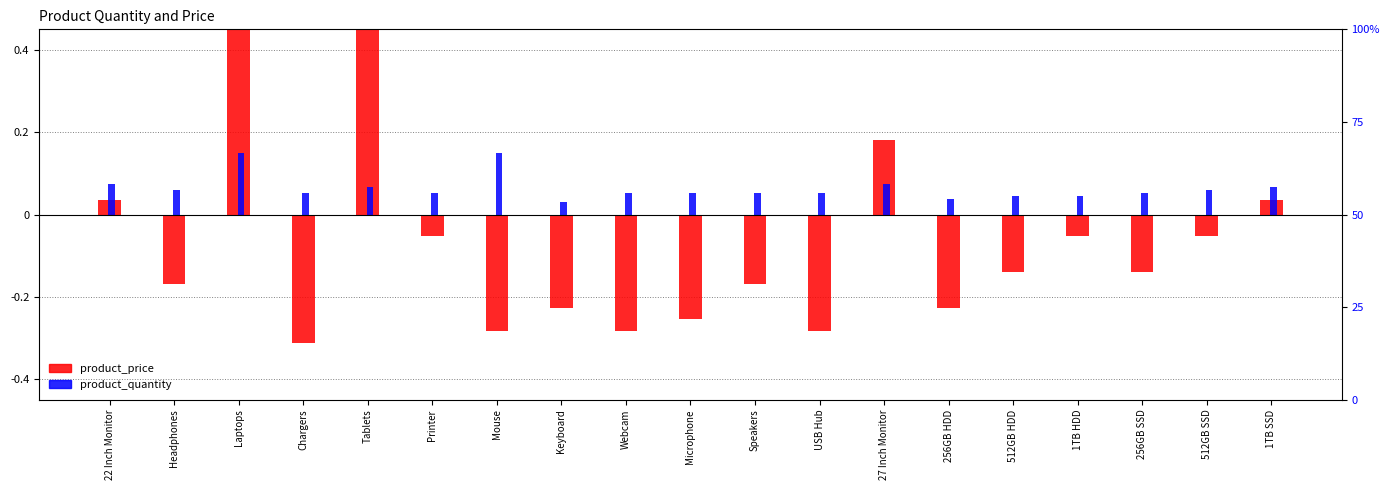

Between Tablets and Mouse, which series saw the biggest shift?

product_price (normalized)